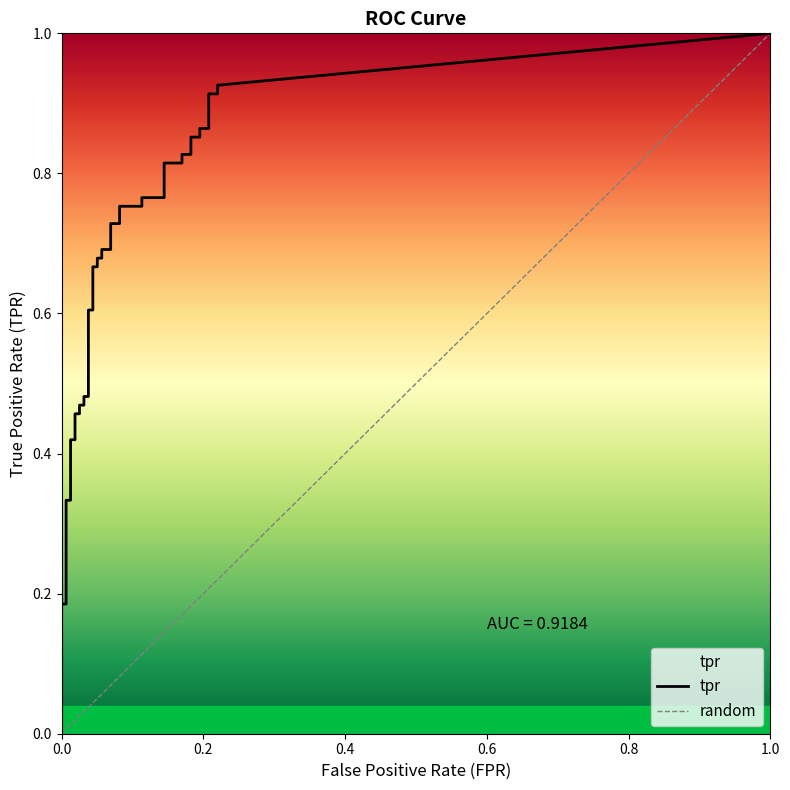

True or false: fpr has more than 0 points higher than both neighbors.

False